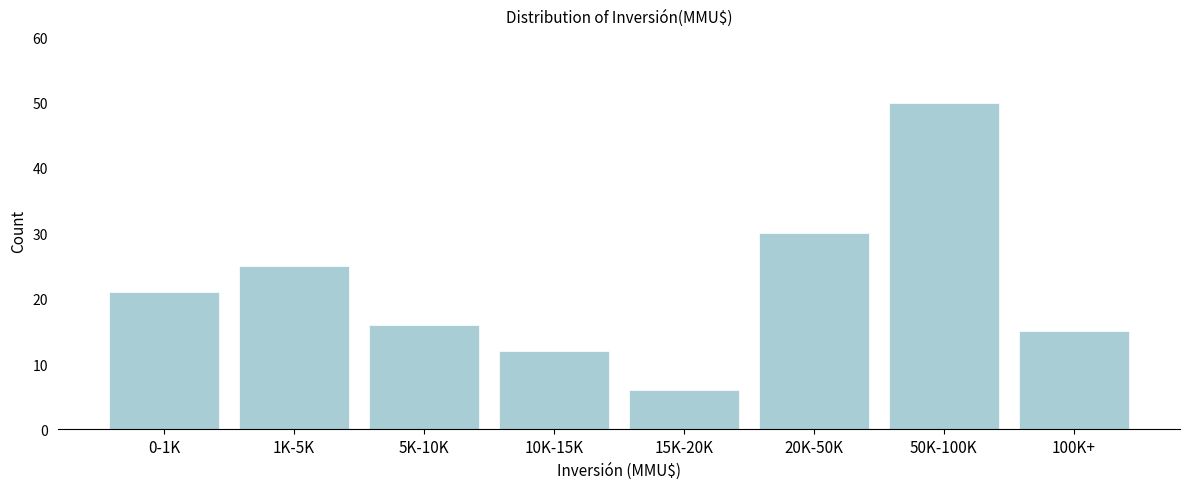

Reading right to left, list all the values displayed in this chart.

100K+=15	50K-100K=50	20K-50K=30	15K-20K=6	10K-15K=12	5K-10K=16	1K-5K=25	0-1K=21